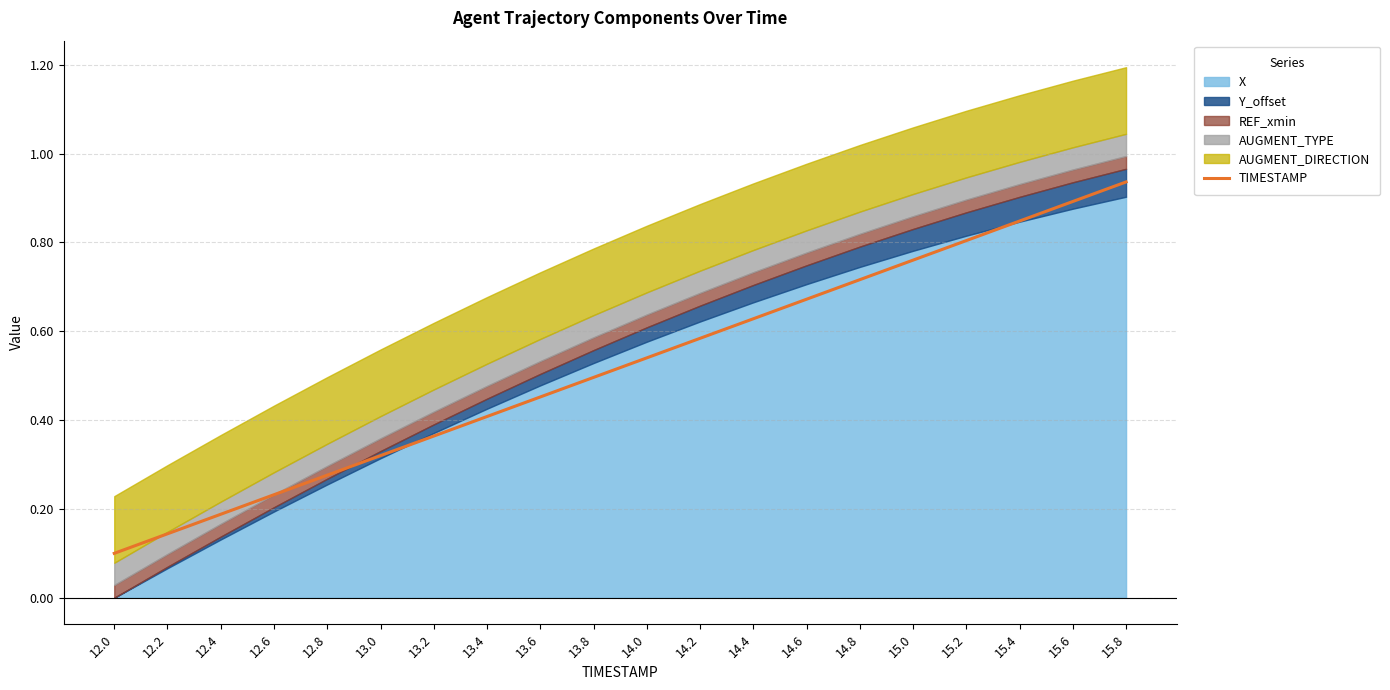

List the labels in order of value, smallest first.

12.0, 12.2, 12.4, 12.6, 12.8, 13.0, 13.2, 13.4, 13.6, 13.8, 14.0, 14.2, 14.4, 14.6, 14.8, 15.0, 15.2, 15.4, 15.6, 15.8